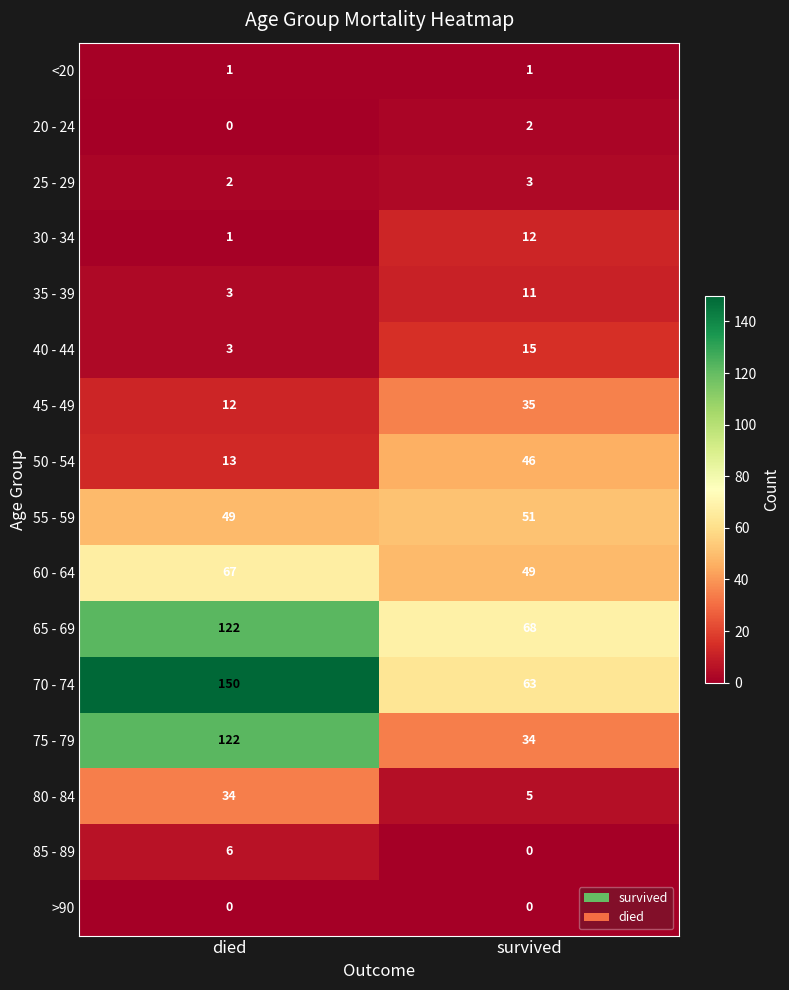

Is it true that 30 - 34 equals 12 at survived?

True